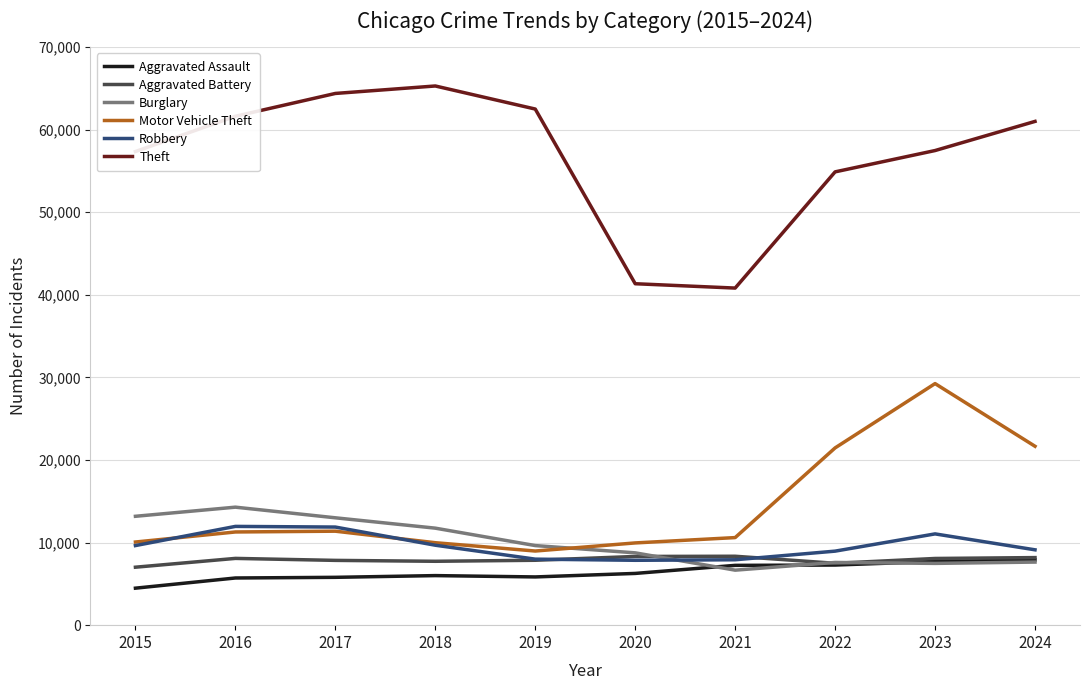

What are all the series names shown in the legend?

Aggravated Assault, Aggravated Battery, Burglary, Motor Vehicle Theft, Robbery, Theft